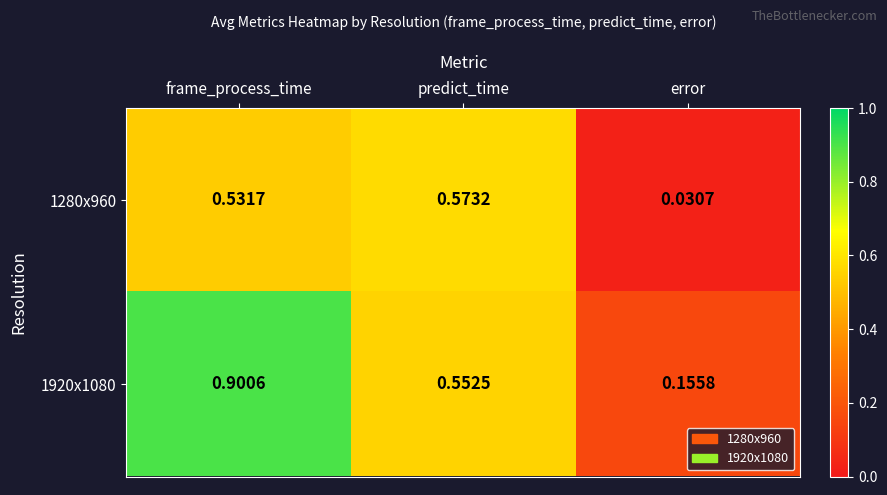

List the labels in order of 1920x1080 value, largest first.

frame_process_time, predict_time, error